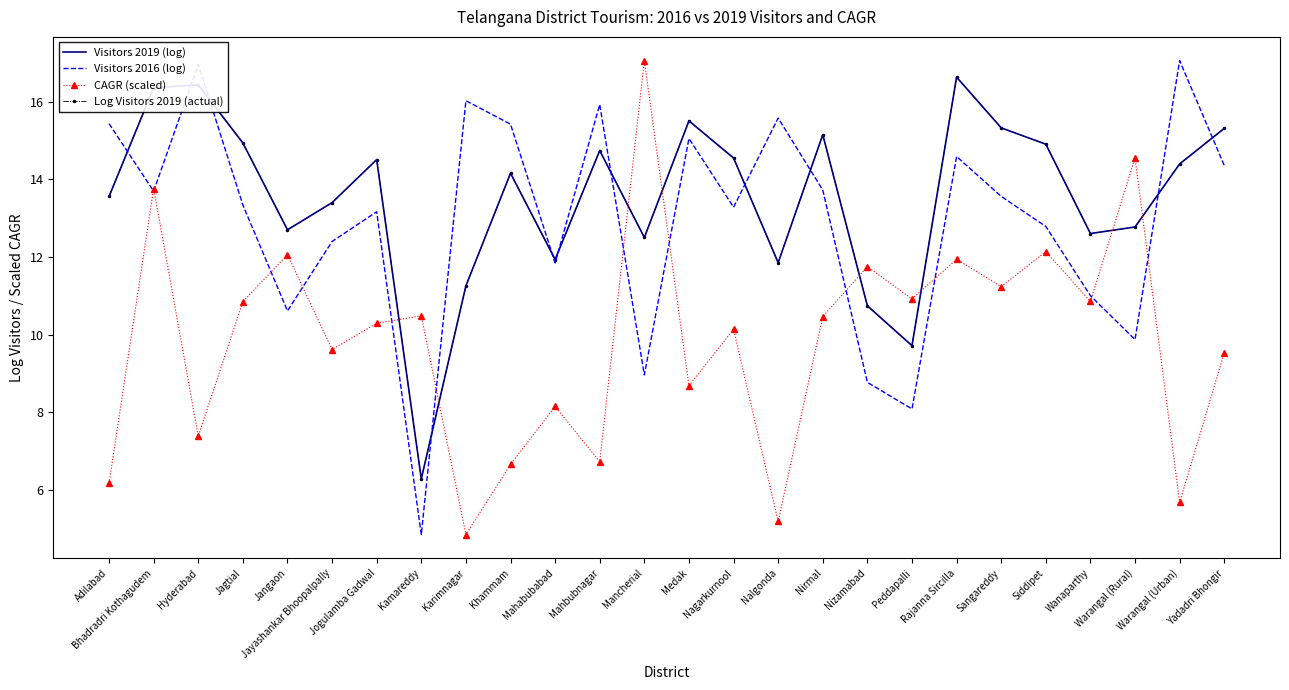

How many lines are shown in the chart?

4